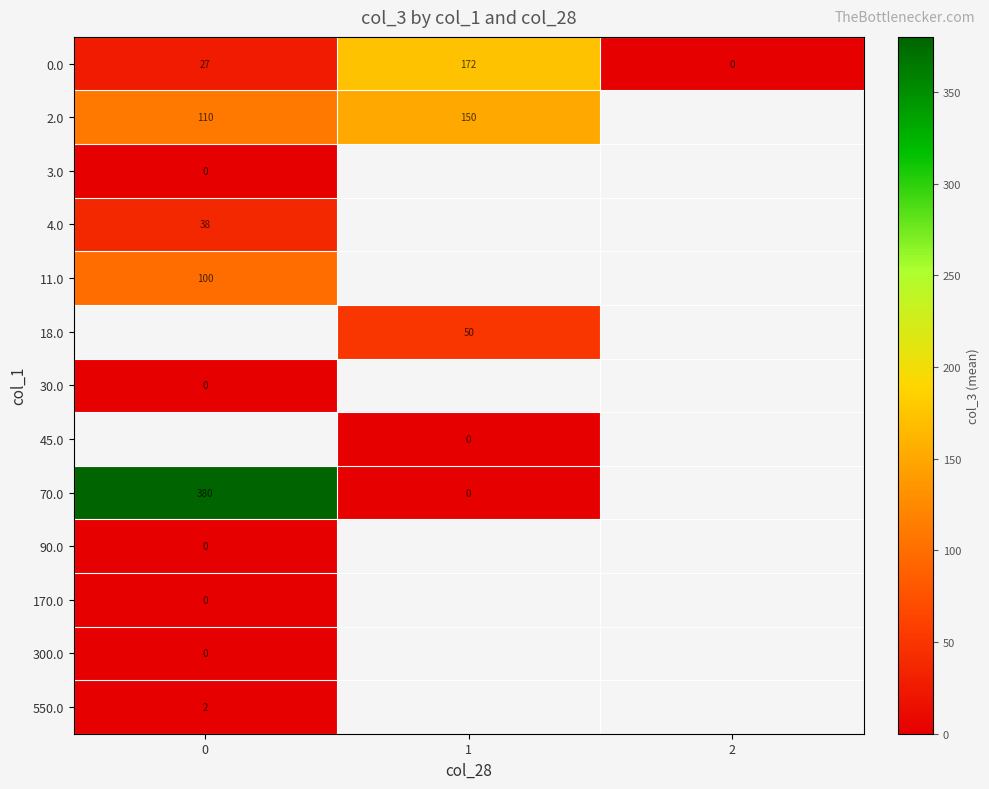

List the labels in order of 45.0 value, largest first.

0, 1, 2